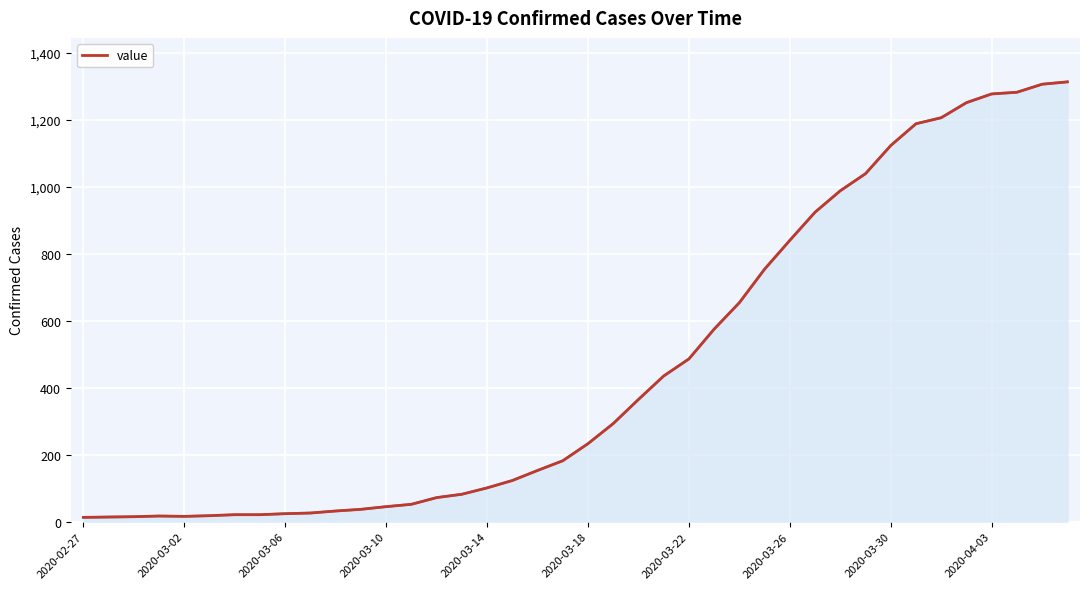

Which series has the widest spread of values?

value (fill)